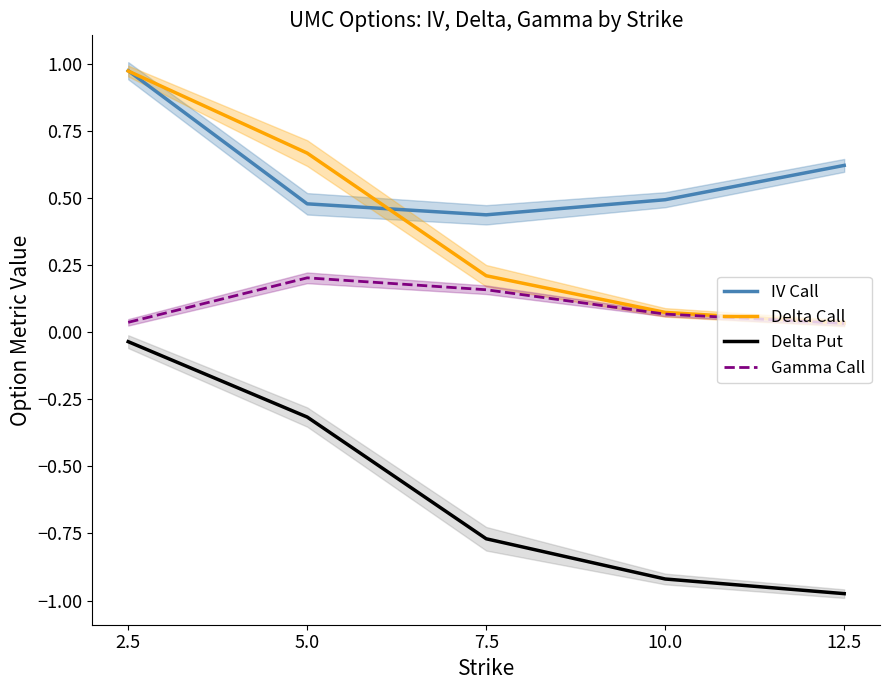

Is it true that Delta Put equals -0.3 at 5.0?

True